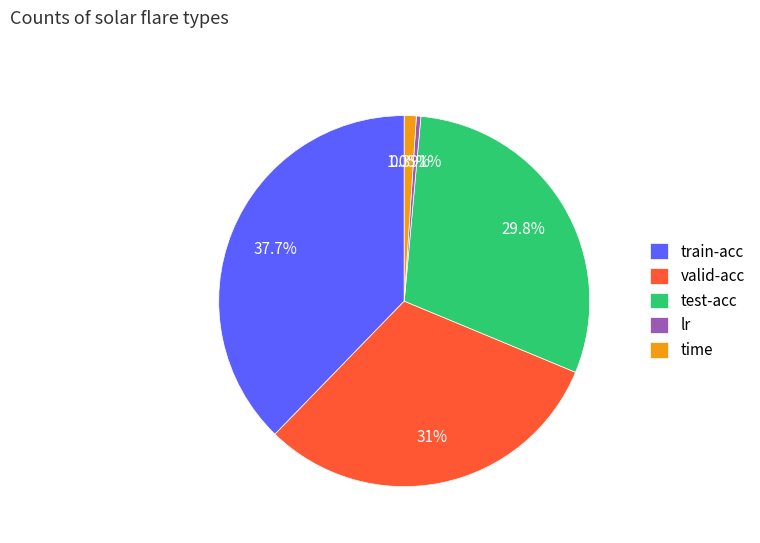

How many slices are in this pie chart?

5